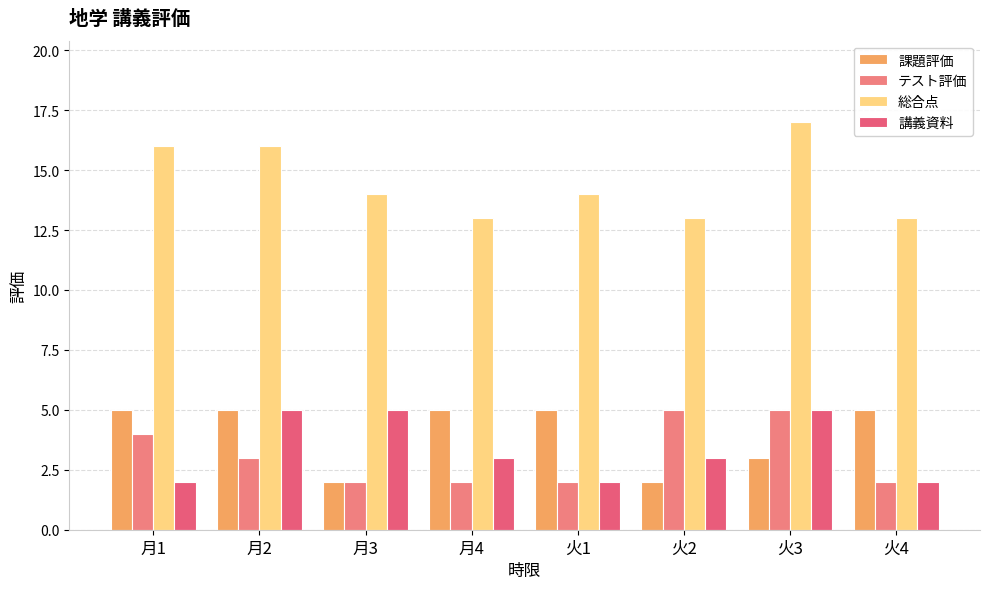

How many テスト評価 values are between 2 and 5?

8